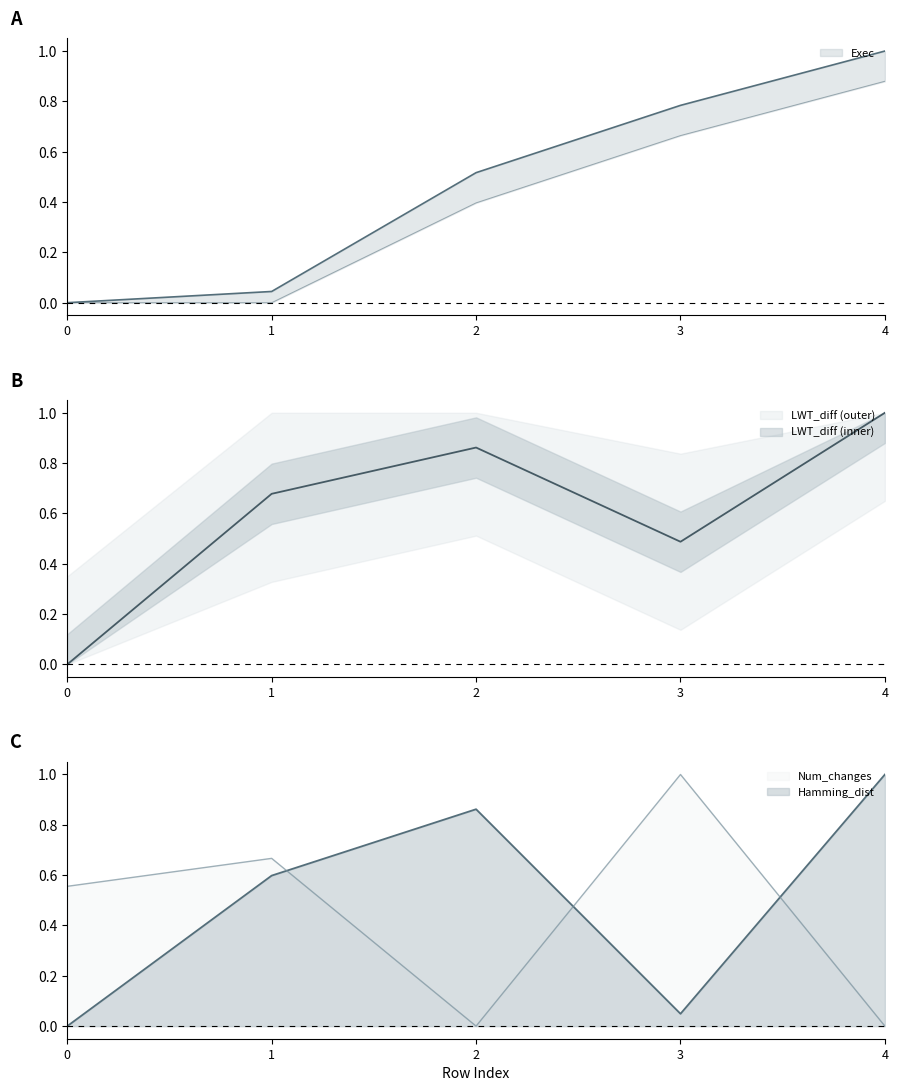

True or false: Num_changes and Exec cross at least once.

True